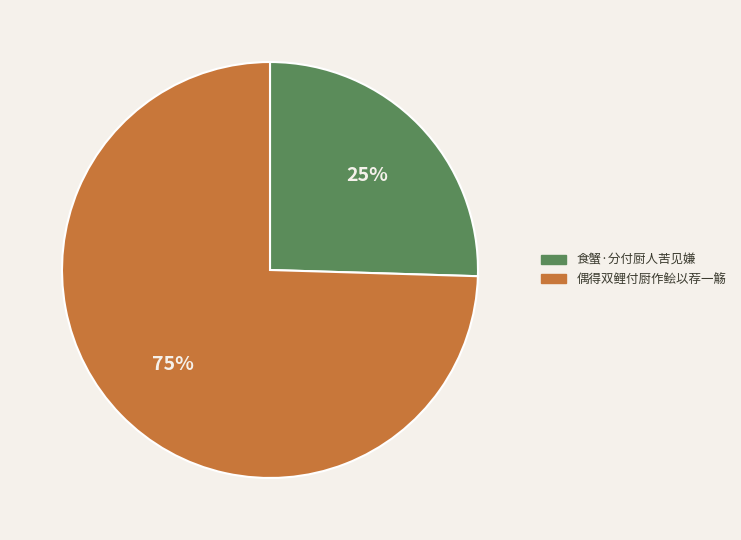

Do 食蟹·分付厨人苦见嫌 and 偶得双鲤付厨作鲙以荐一觞 together represent more than half of the pie?

Yes